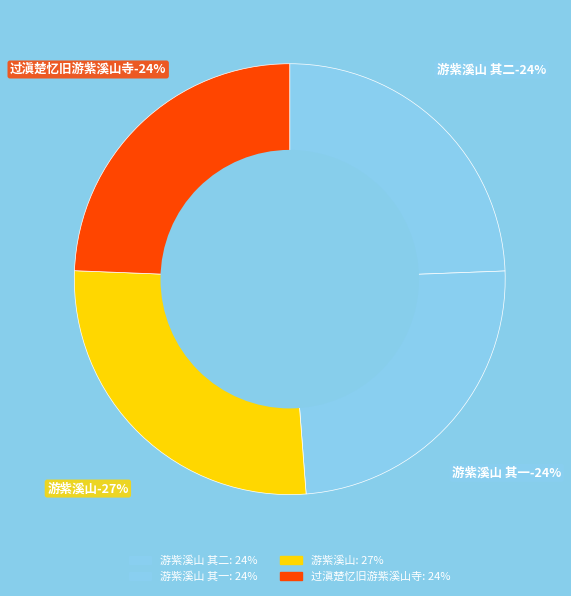

Does 游紫溪山 其一 represent more than half of the total?

No